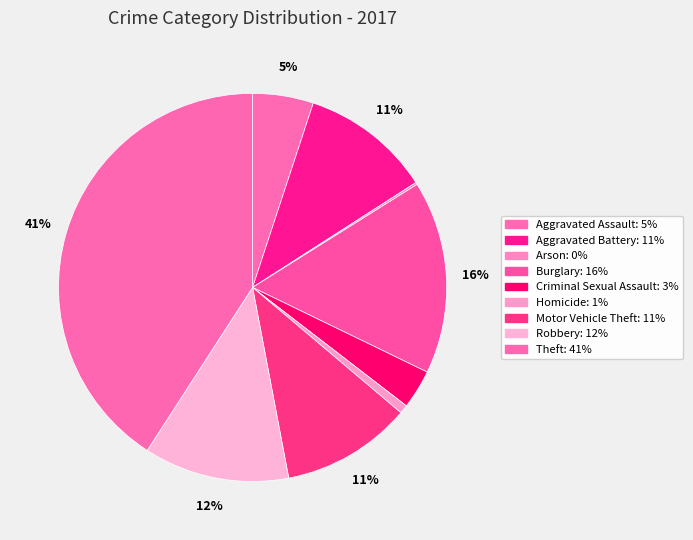

The Arson slice represents 1% of the pie. True or false?

False